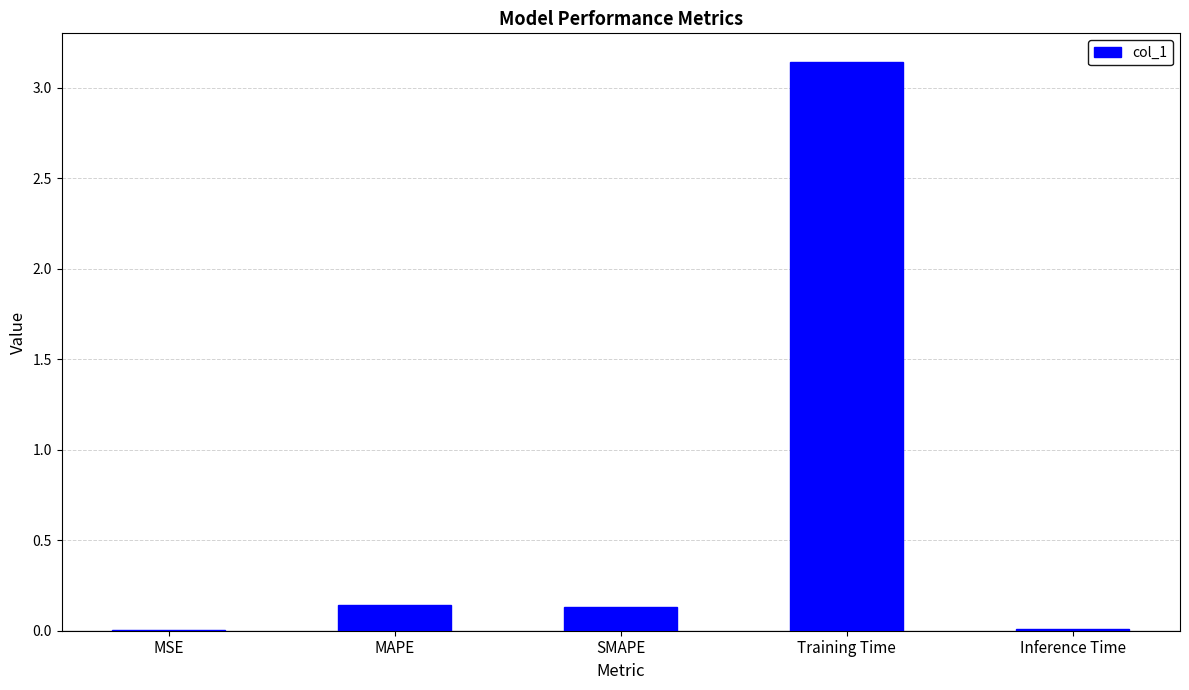

Is it true that the value at MAPE is 0.1?

True